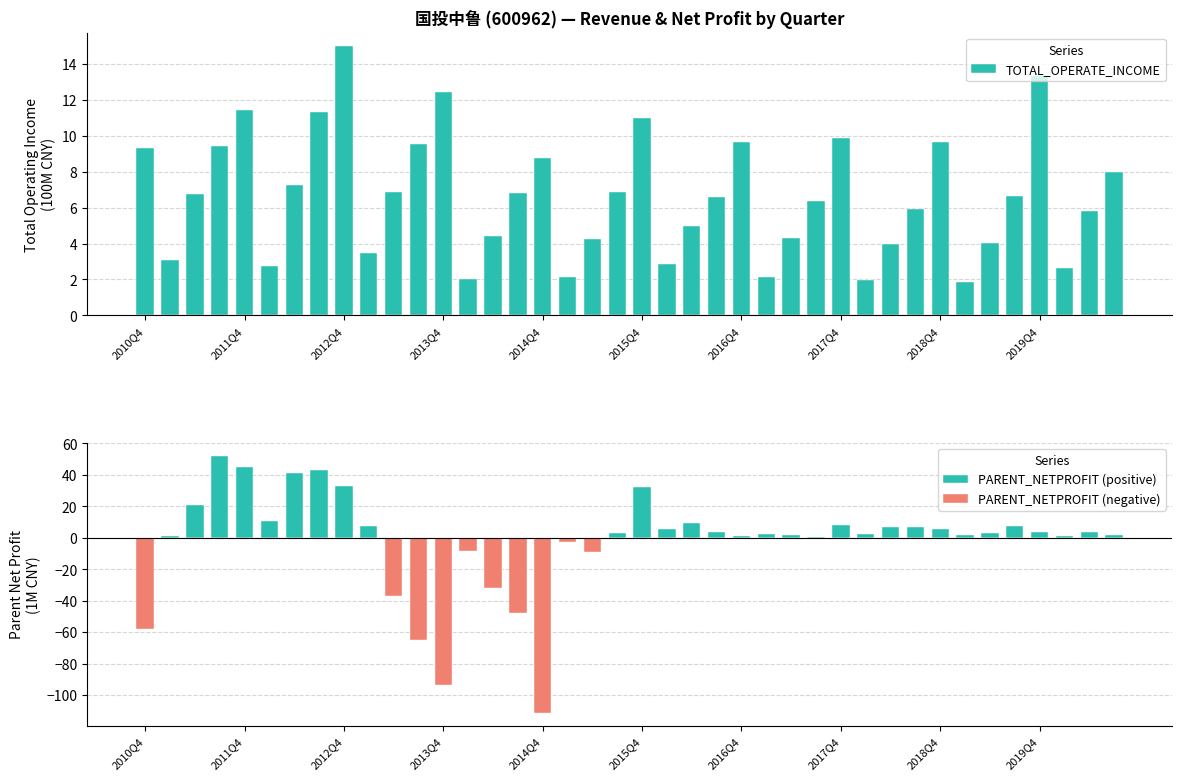

What is the average value of the TOTAL_OPERATE_INCOME series?

6.6